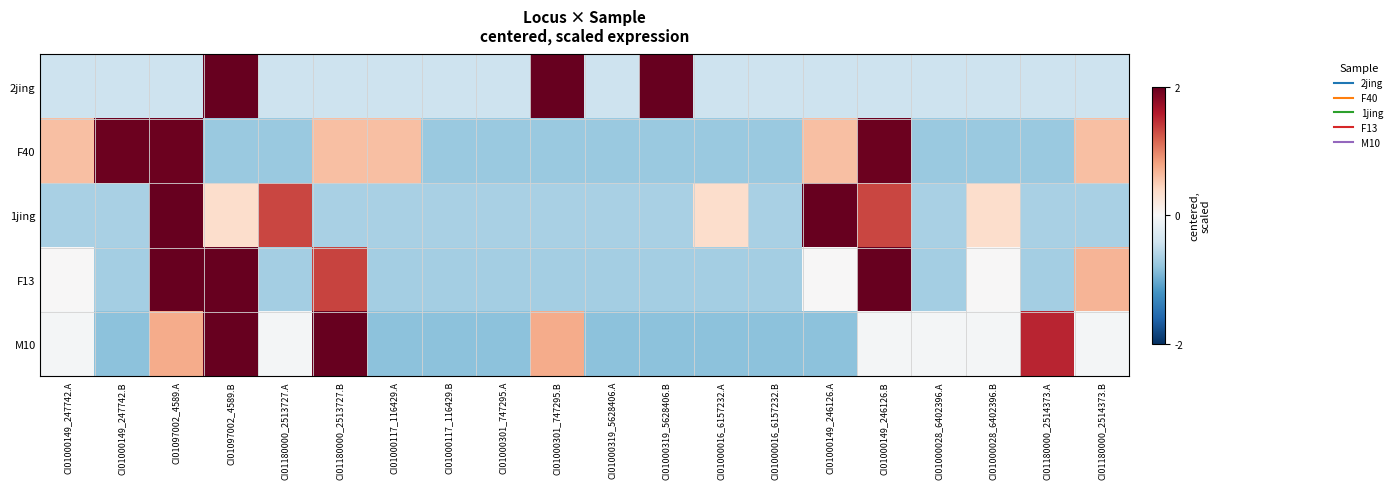

Between CI01097002_4589.B and CI01000319_5628406.B, which series saw the biggest shift?

M10